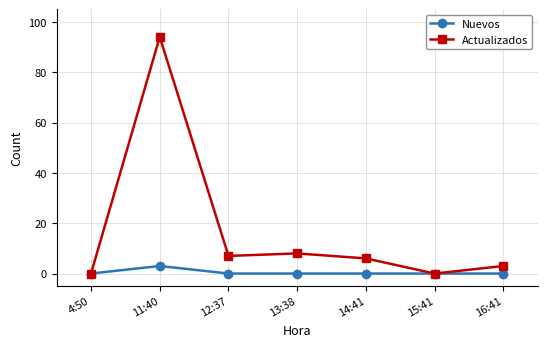

Which series has the largest range (max minus min)?

Actualizados